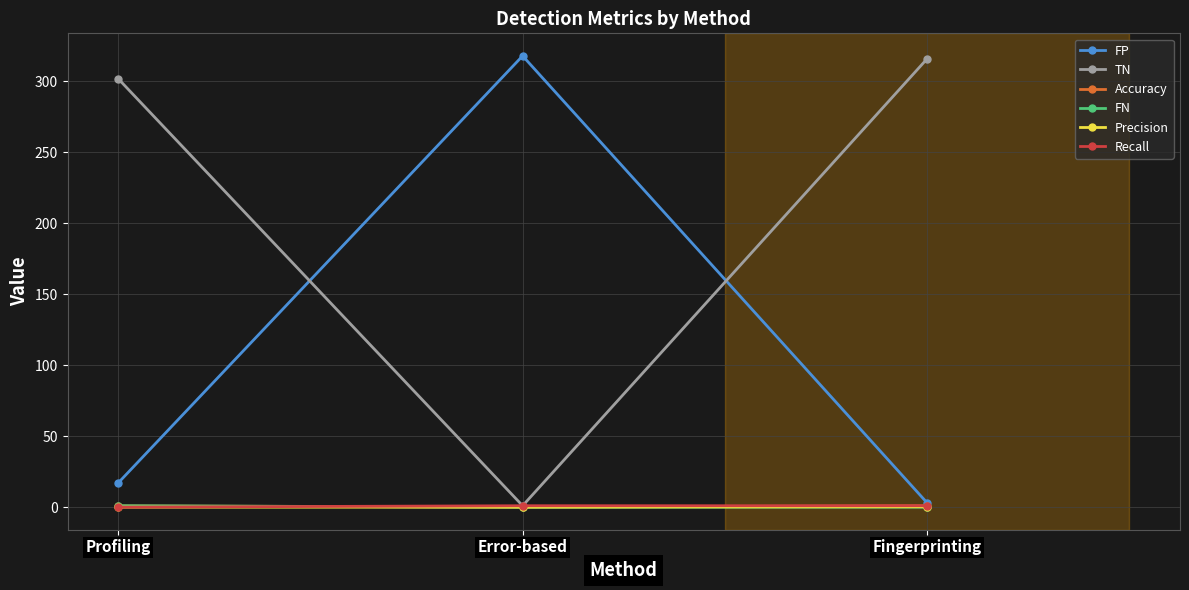

Is the value of FP at Profiling greater than the value of FN at Profiling?

Yes